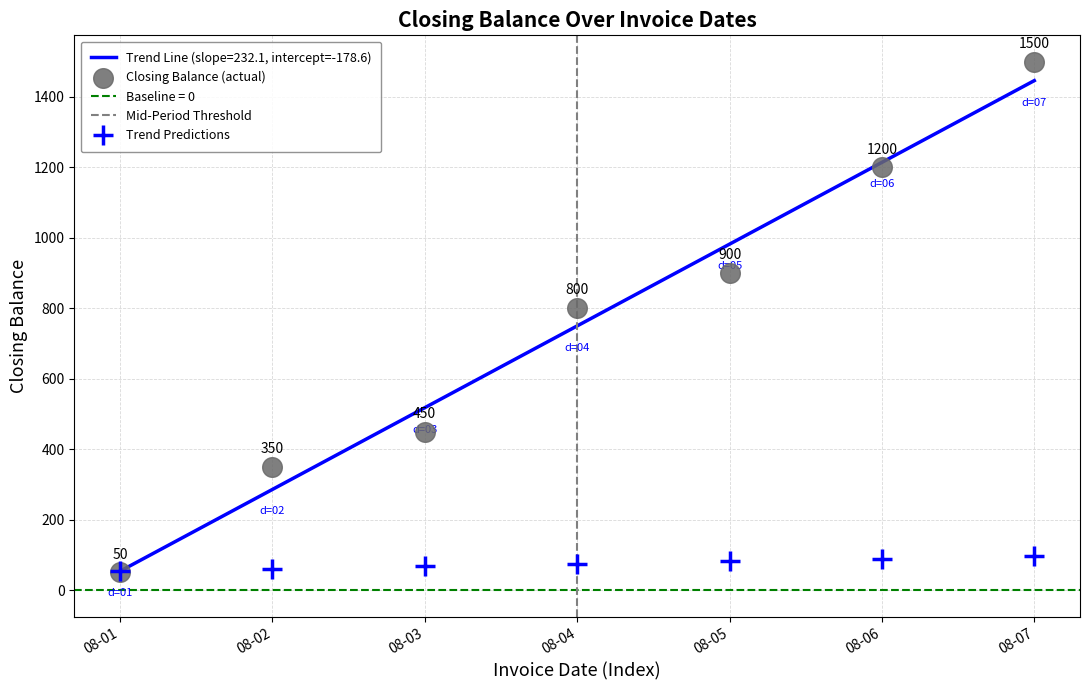

What is the lowest value of the Trend Line (slope=232.1, intercept=-178.6) series?

53.6